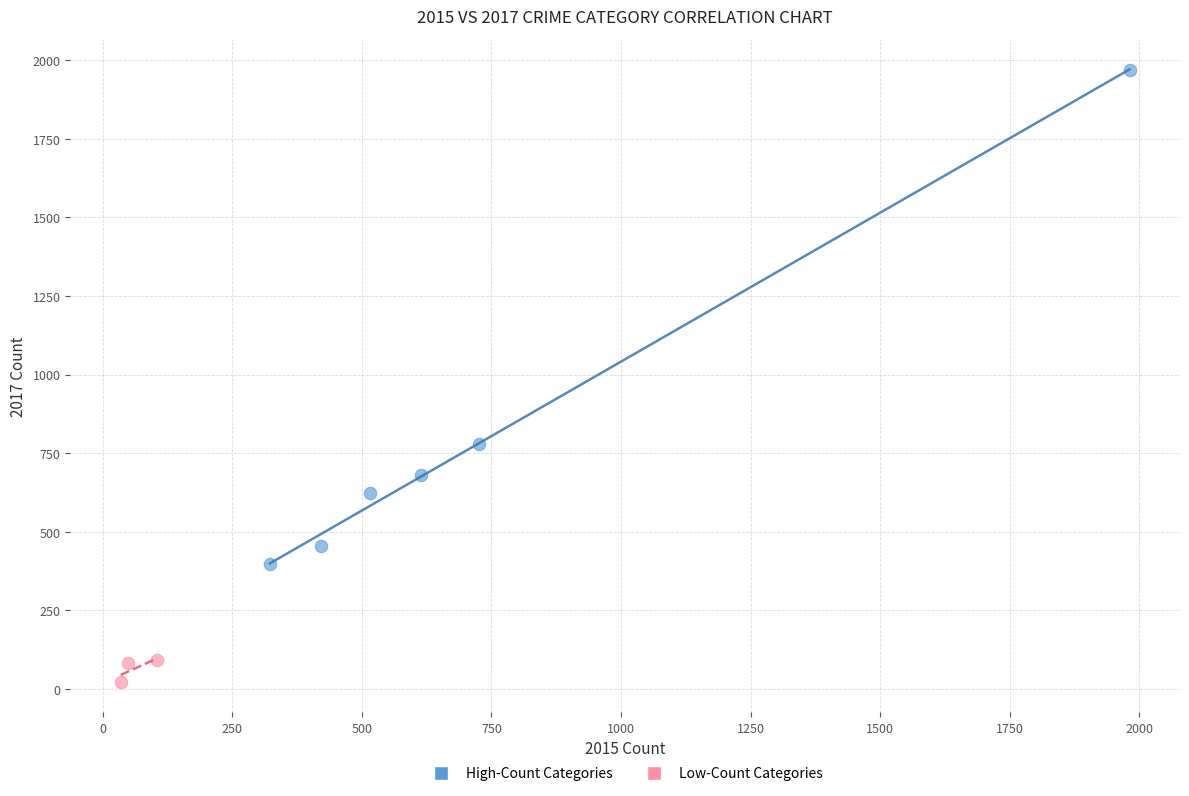

Which series reaches the maximum Y coordinate?

High-Count Categories